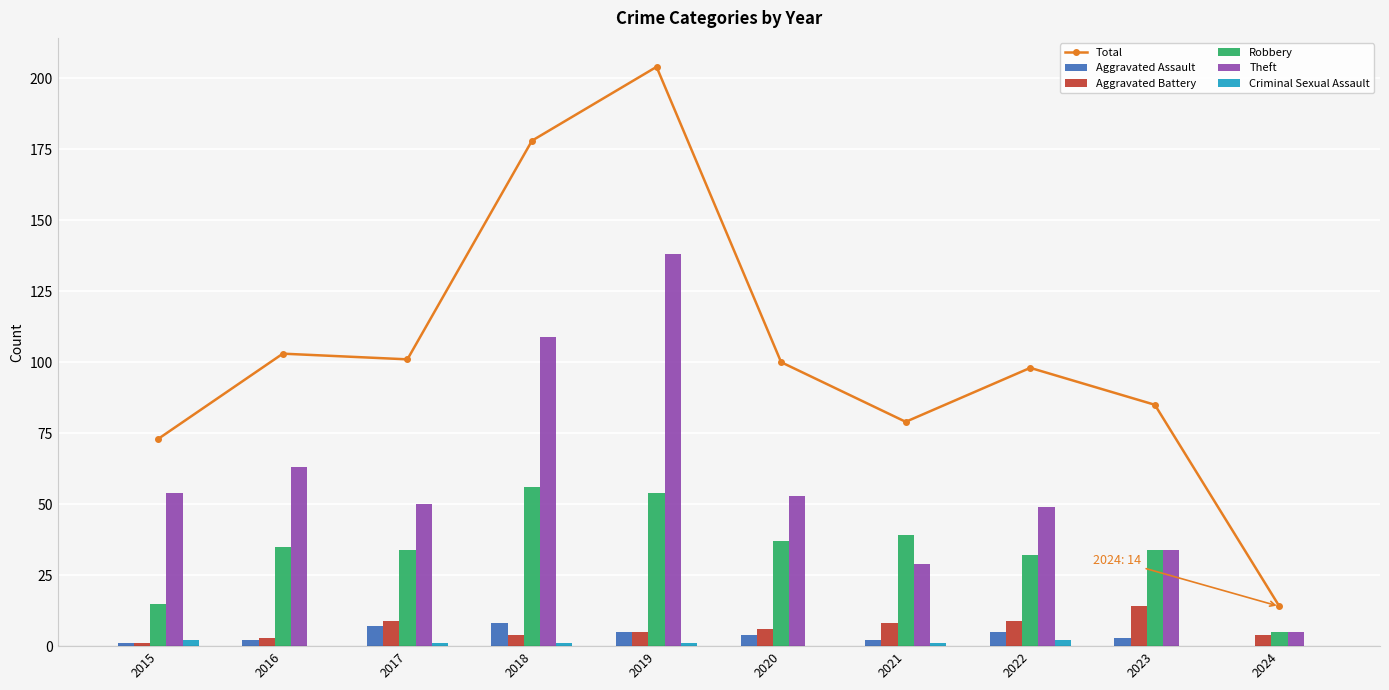

The Theft series shows 79 at 2020. True or false?

False